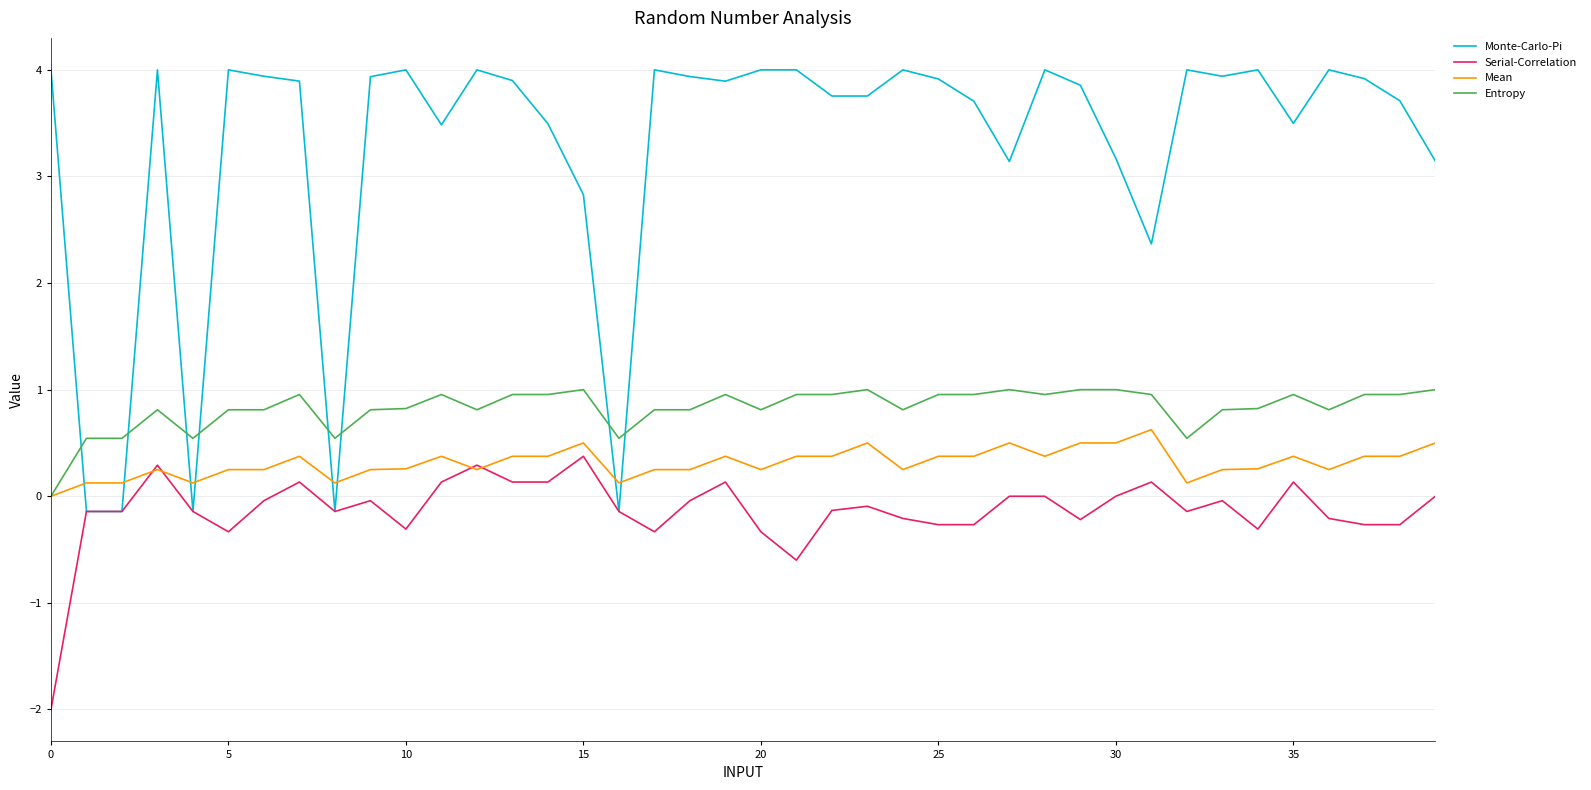

How many lines are shown in the chart?

4